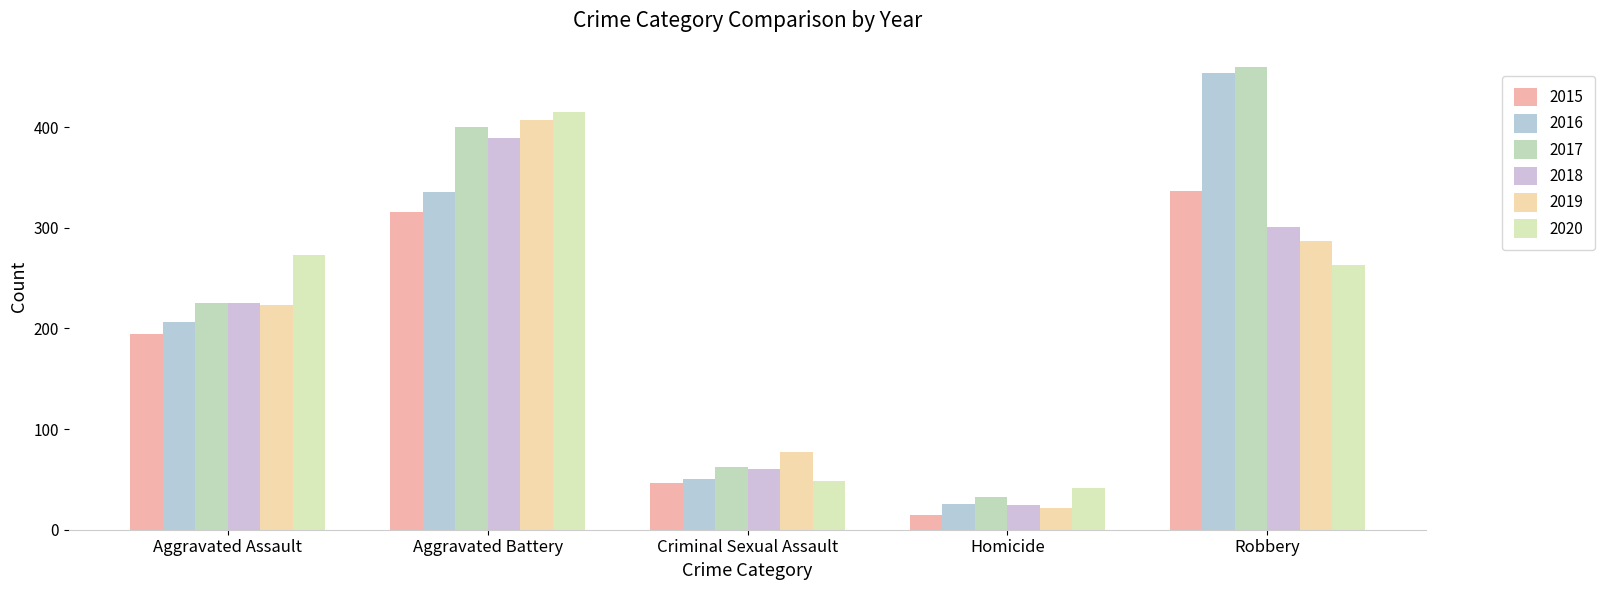

Reading right to left, extract all data points from this chart.

2015: Robbery=337	Homicide=15	Criminal Sexual Assault=46	Aggravated Battery=316	Aggravated Assault=194
2016: Robbery=454	Homicide=26	Criminal Sexual Assault=50	Aggravated Battery=336	Aggravated Assault=206
2017: Robbery=460	Homicide=33	Criminal Sexual Assault=62	Aggravated Battery=400	Aggravated Assault=225
2018: Robbery=301	Homicide=25	Criminal Sexual Assault=60	Aggravated Battery=389	Aggravated Assault=225
2019: Robbery=287	Homicide=22	Criminal Sexual Assault=77	Aggravated Battery=407	Aggravated Assault=223
2020: Robbery=263	Homicide=41	Criminal Sexual Assault=48	Aggravated Battery=415	Aggravated Assault=273